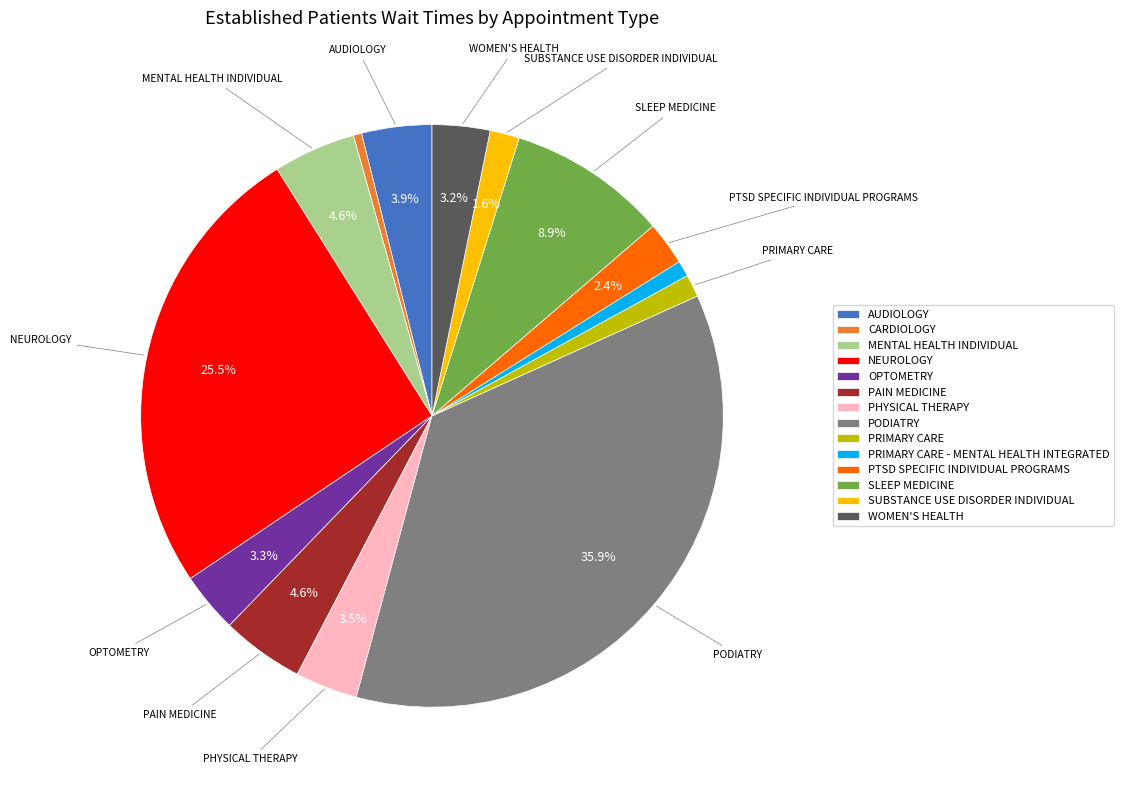

Is the sum of SLEEP MEDICINE and PODIATRY greater than half?

No